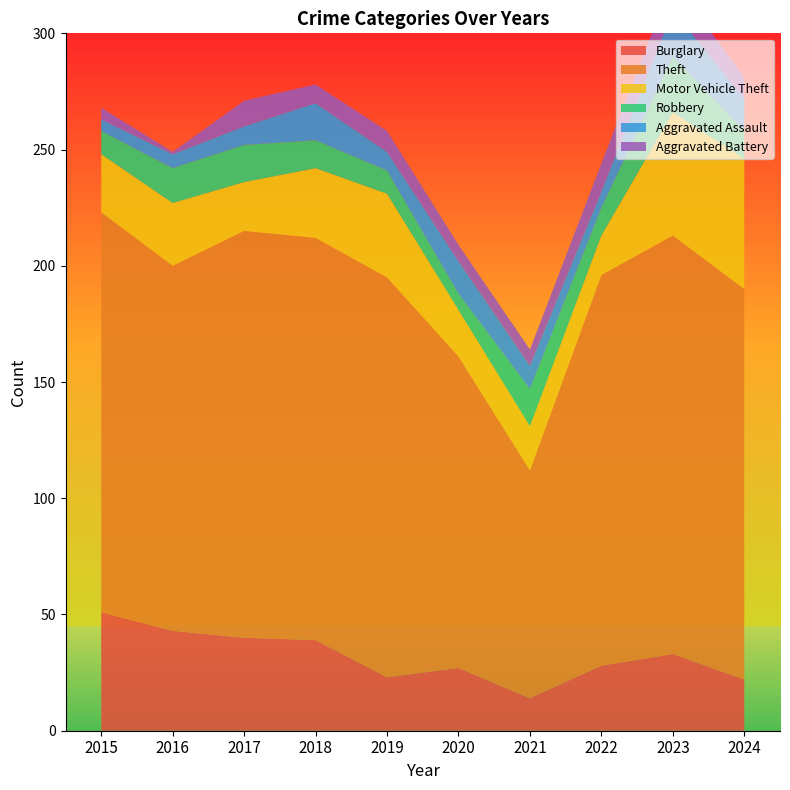

Reading left to right, extract all data points from this chart.

Burglary: 2015=51	2016=43	2017=40	2018=39	2019=23	2020=27	2021=14	2022=28	2023=33	2024=22
Theft: 2015=172	2016=157	2017=175	2018=173	2019=172	2020=134	2021=98	2022=168	2023=180	2024=168
Motor Vehicle Theft: 2015=25	2016=27	2017=21	2018=30	2019=36	2020=20	2021=19	2022=17	2023=53	2024=56
Robbery: 2015=10	2016=15	2017=16	2018=12	2019=10	2020=7	2021=16	2022=12	2023=24	2024=12
Aggravated Assault: 2015=5	2016=6	2017=8	2018=16	2019=8	2020=14	2021=10	2022=7	2023=20	2024=14
Aggravated Battery: 2015=5	2016=1	2017=11	2018=8	2019=9	2020=7	2021=7	2022=12	2023=13	2024=9